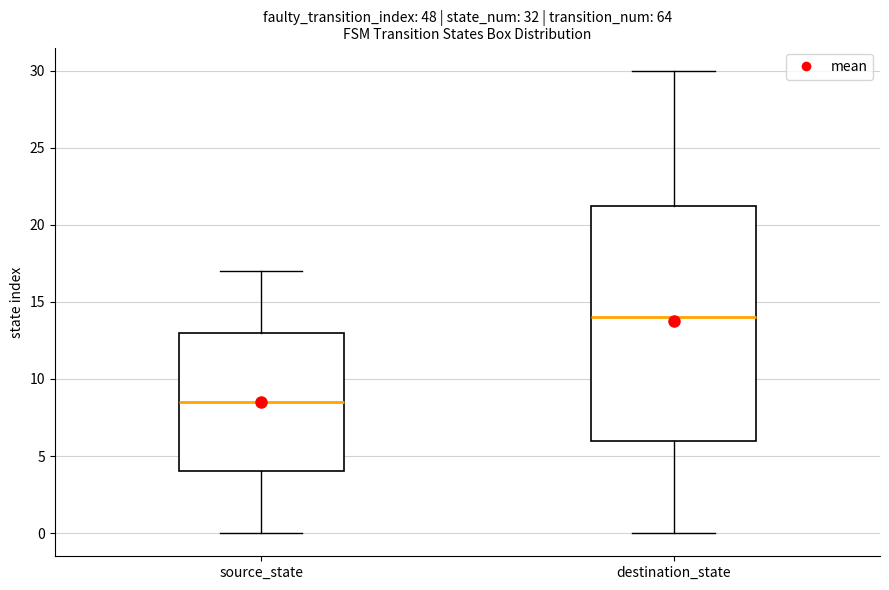

Where does the lower whisker of the box for destination_state end on the y-axis? The values are not printed on the chart, so give them approximately, as read against the axis.

0.0